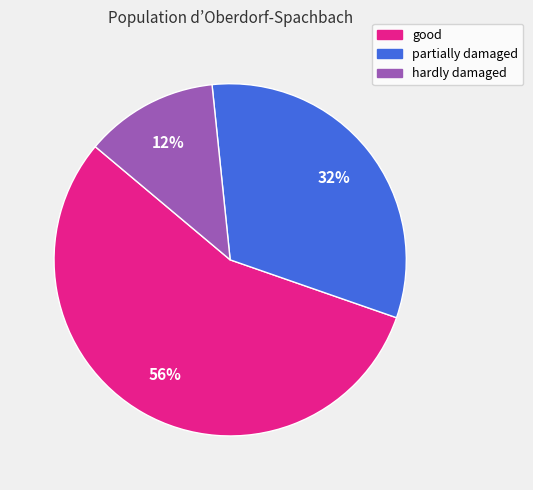

What is the largest slice in the pie chart?

good